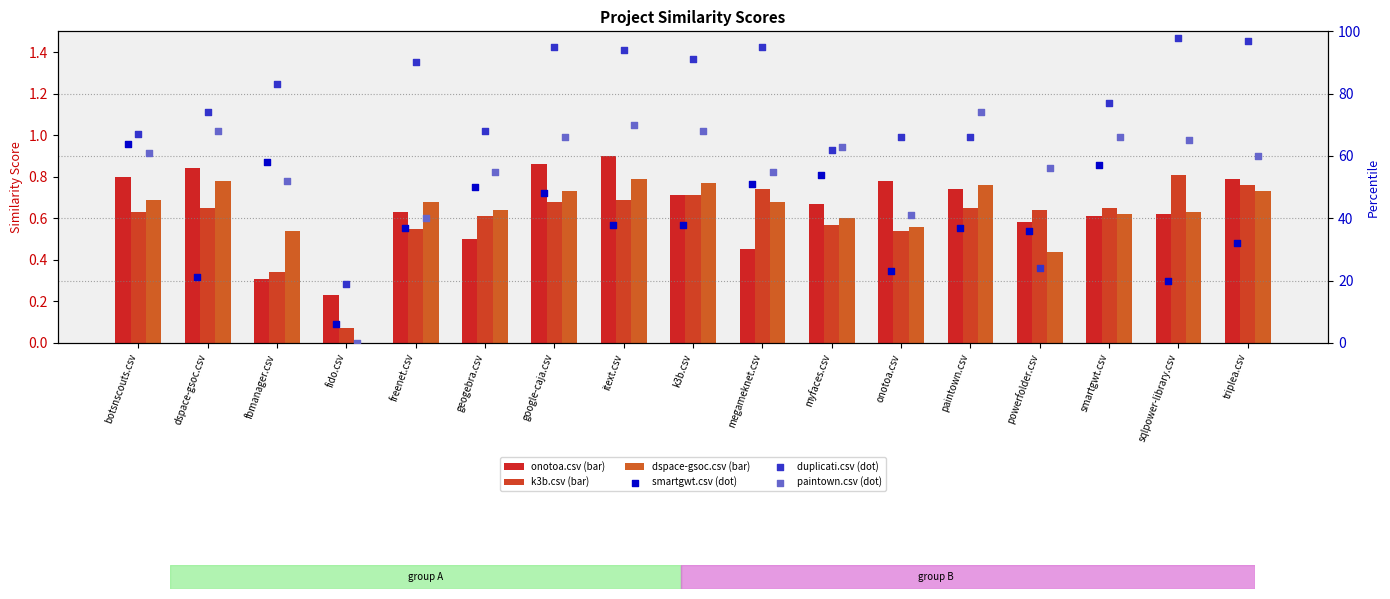

Which series contains the highest Y value?

duplicati.csv